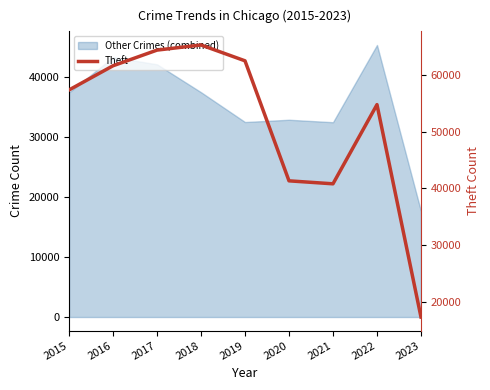

Where does the data first go above 57350?

2016